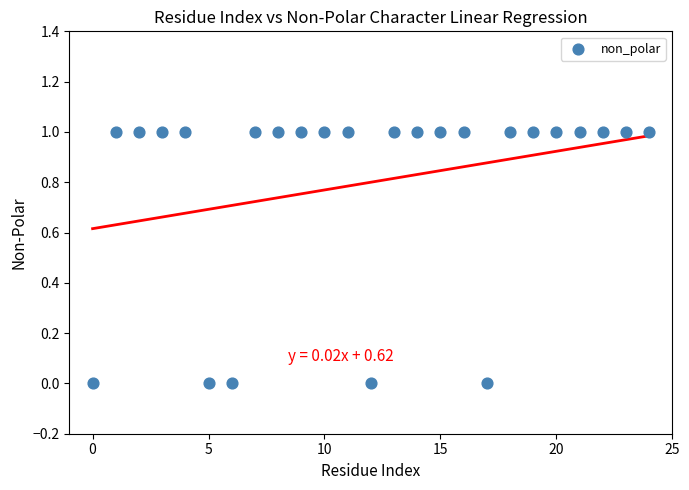

How many points are shown in the scatter plot?

25